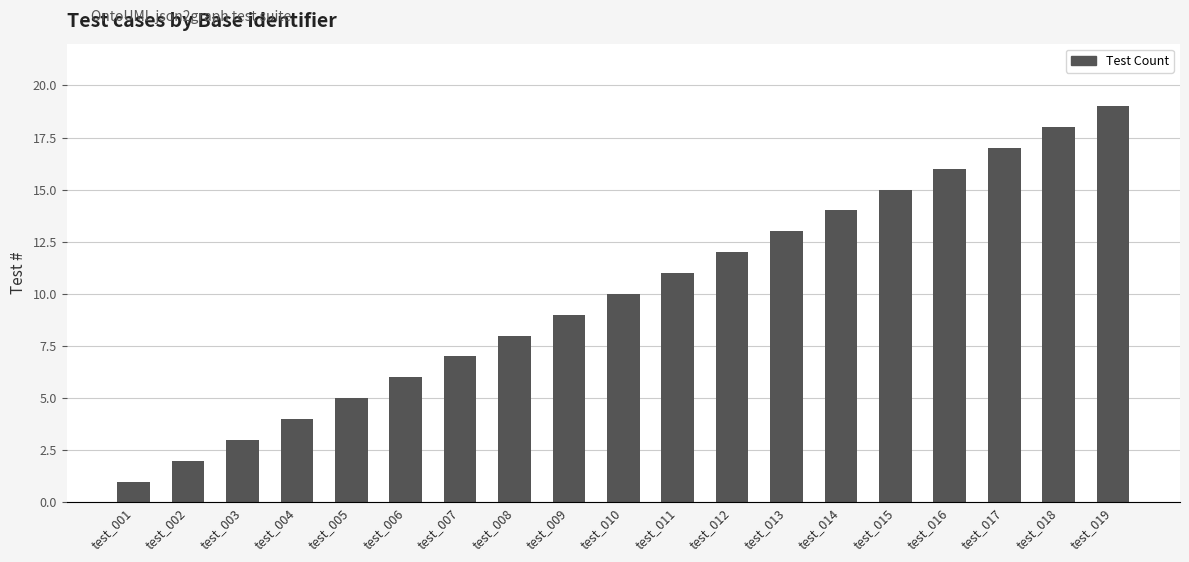

What is the difference between the maximum and minimum values?

18